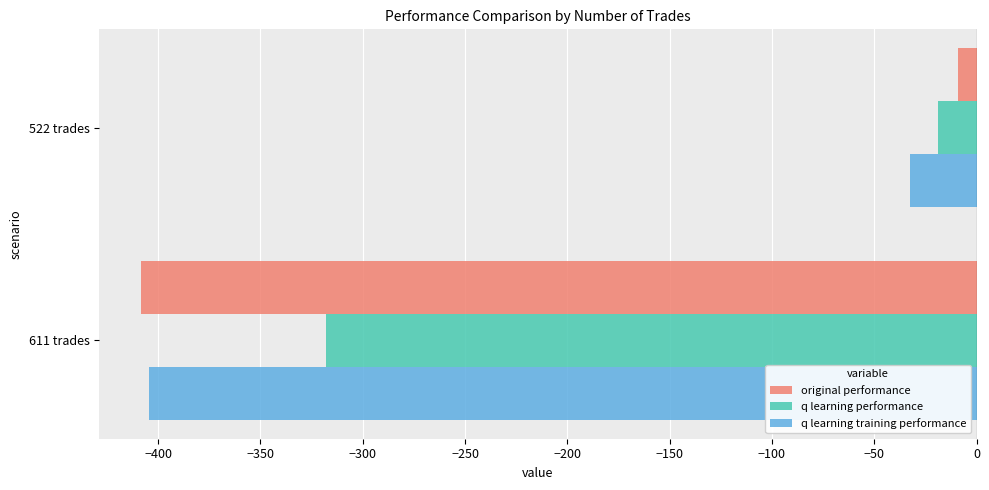

Is the value of q learning training performance at 522 trades greater than the value of q learning performance at 611 trades?

Yes